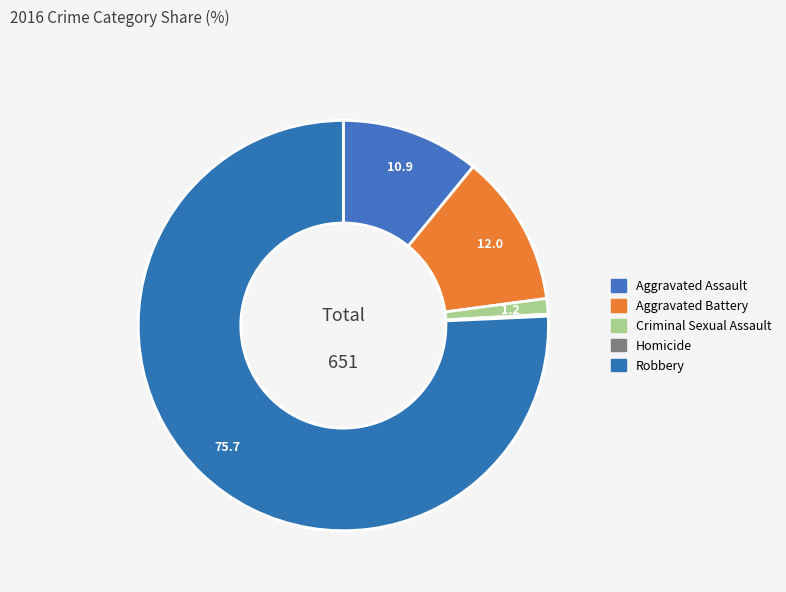

To the nearest percent, what portion does Robbery represent?

76%